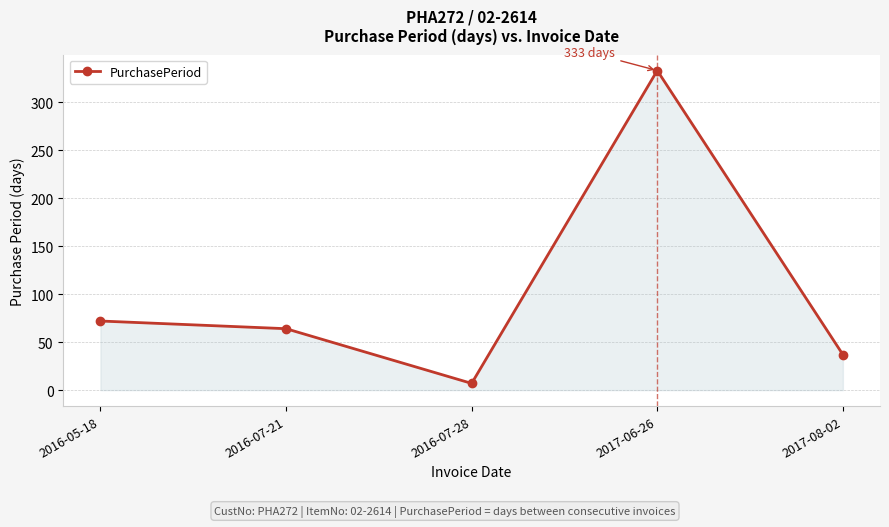

Does the chart have visible grid lines?

Yes